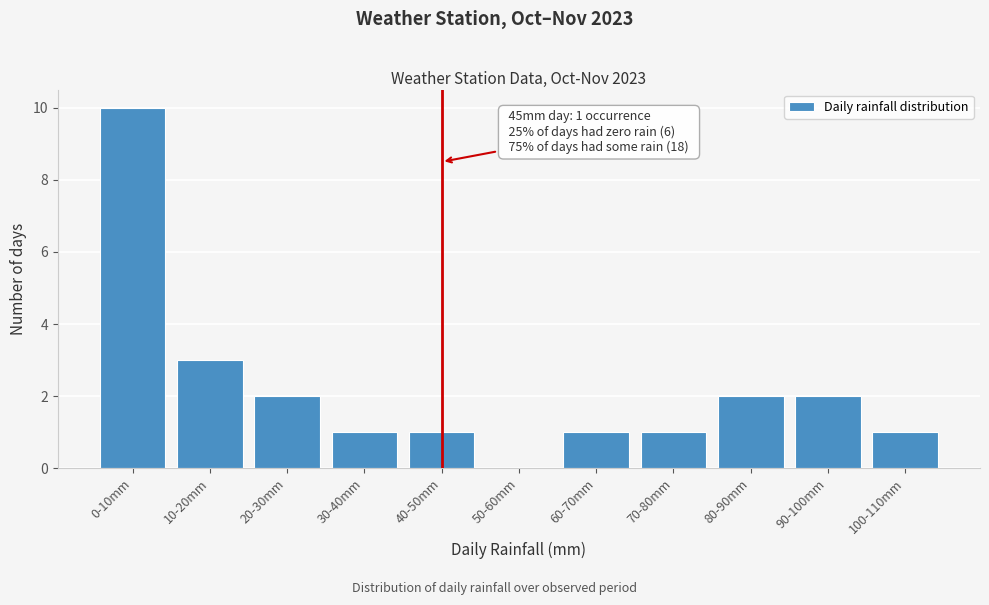

Reading right to left, extract all data points from this chart.

100-110mm=1	90-100mm=2	80-90mm=2	70-80mm=1	60-70mm=1	50-60mm=0	40-50mm=1	30-40mm=1	20-30mm=2	10-20mm=3	0-10mm=10